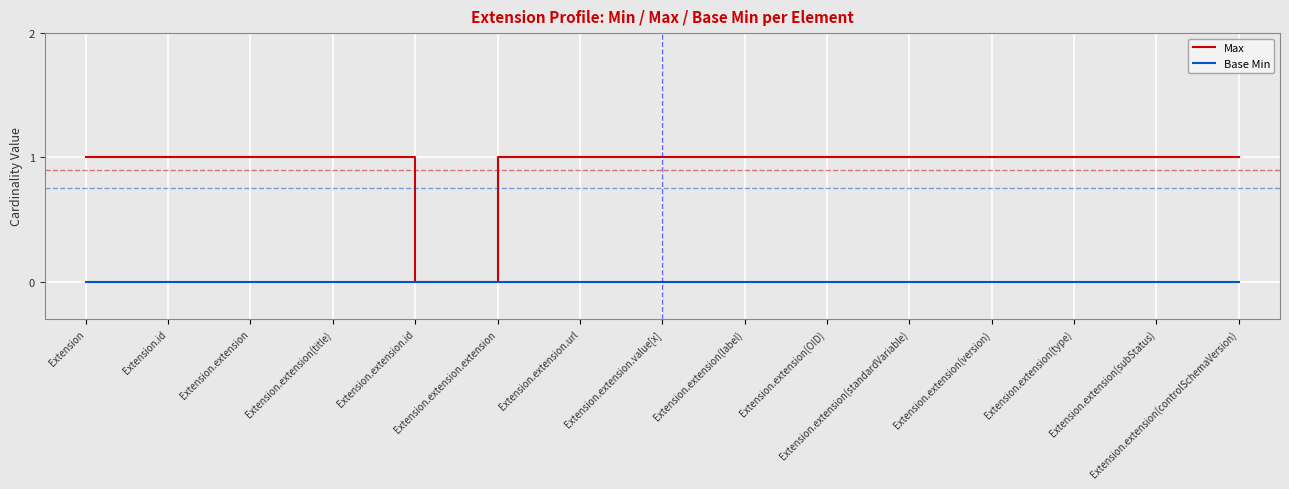

What is the sum of the Max values at Extension.extension.id and Extension.extension(title)?

1